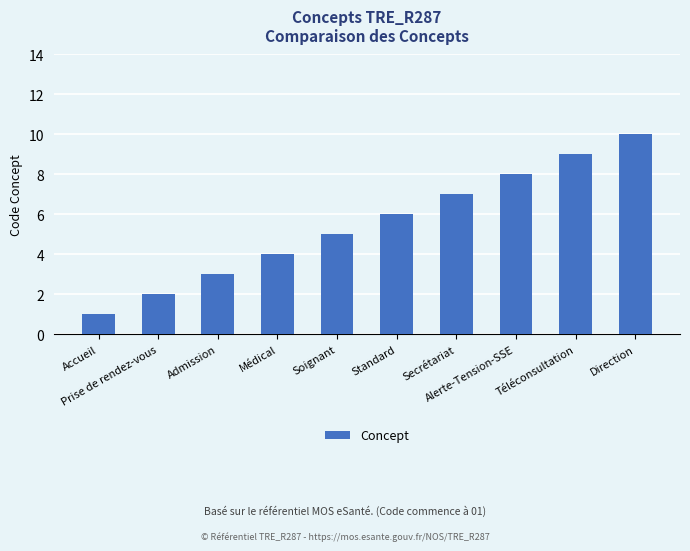

Between Secrétariat and Admission, which is larger?

Secrétariat